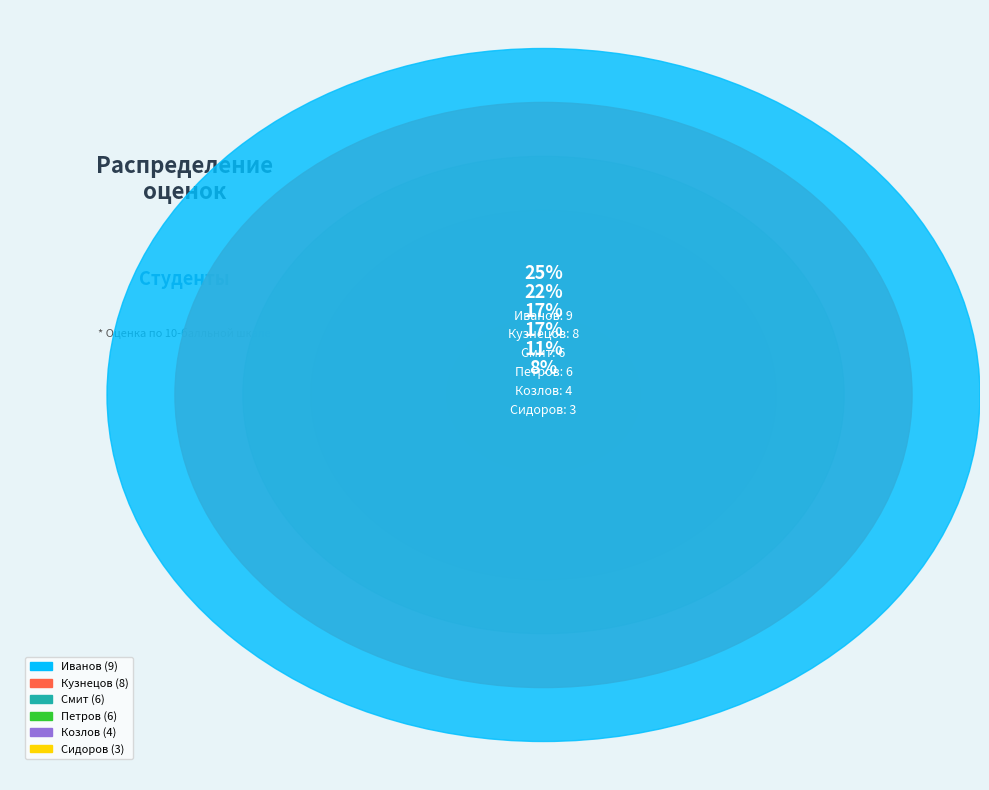

Does Смит account for over 50% of the chart?

No